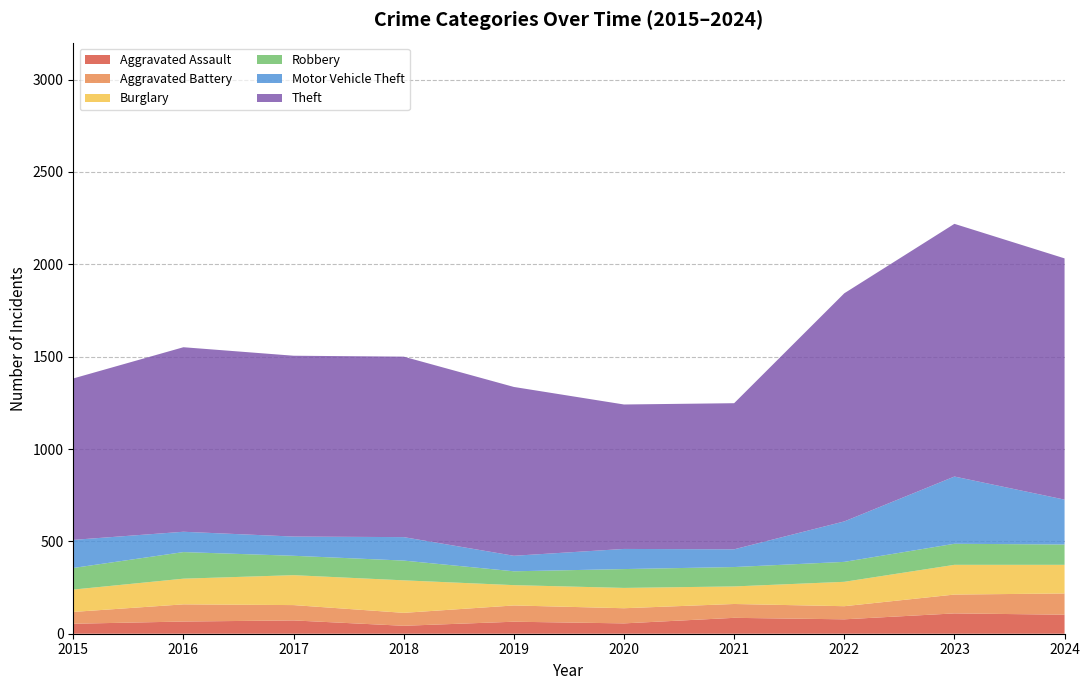

Reading right to left, extract all data points from this chart.

Aggravated Assault: 2024=103	2023=110	2022=78	2021=86	2020=56	2019=65	2018=43	2017=72	2016=66	2015=54
Aggravated Battery: 2024=115	2023=102	2022=71	2021=75	2020=82	2019=88	2018=70	2017=83	2016=93	2015=64
Burglary: 2024=155	2023=161	2022=132	2021=95	2020=110	2019=110	2018=176	2017=162	2016=139	2015=121
Robbery: 2024=110	2023=114	2022=108	2021=105	2020=102	2019=75	2018=107	2017=105	2016=144	2015=117
Motor Vehicle Theft: 2024=243	2023=364	2022=219	2021=96	2020=109	2019=84	2018=127	2017=104	2016=110	2015=152
Theft: 2024=1306	2023=1368	2022=1235	2021=791	2020=782	2019=914	2018=977	2017=979	2016=999	2015=874